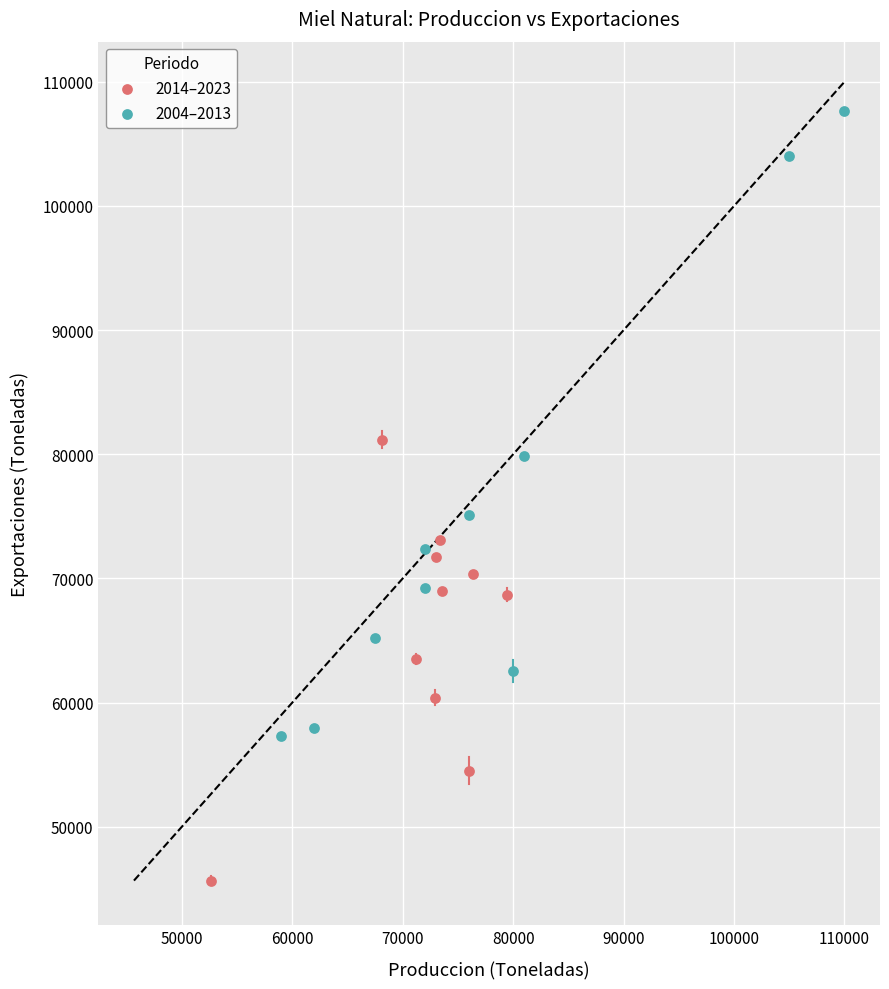

Which series has the widest spread of Y values?

2004–2013